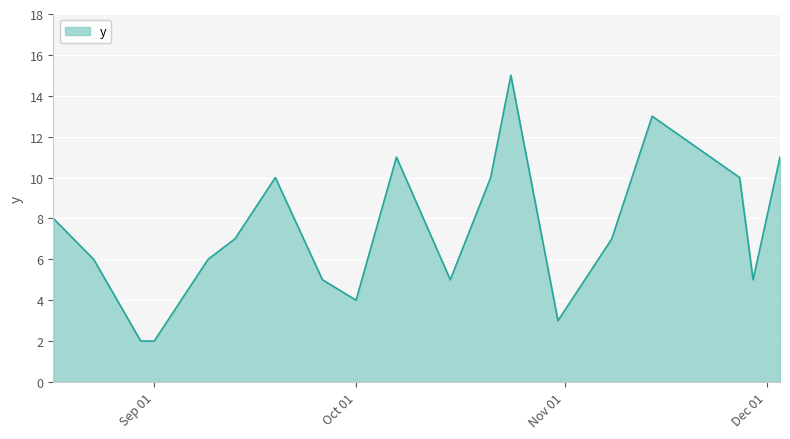

What is the greatest value displayed?

15